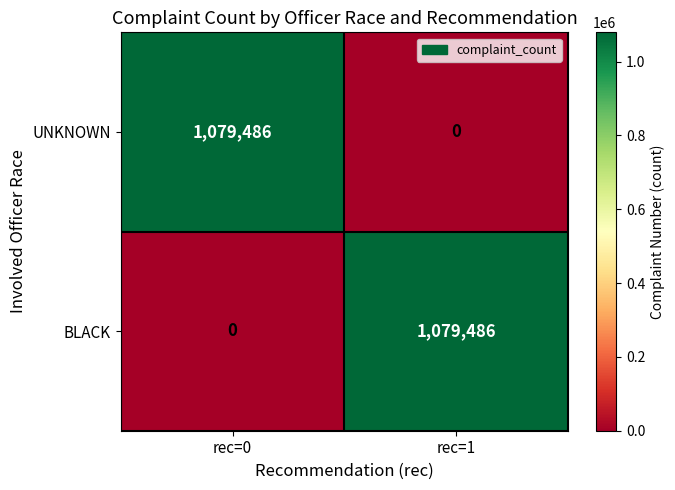

What is the maximum value shown in the chart?

1079486